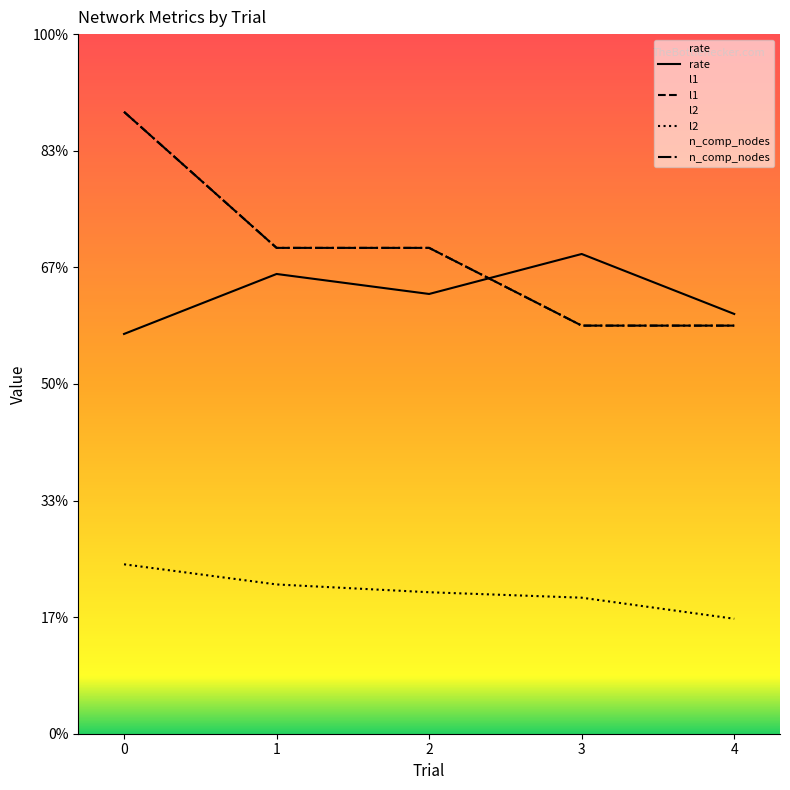

True or false: l2 has more than 0 interior local peaks.

False